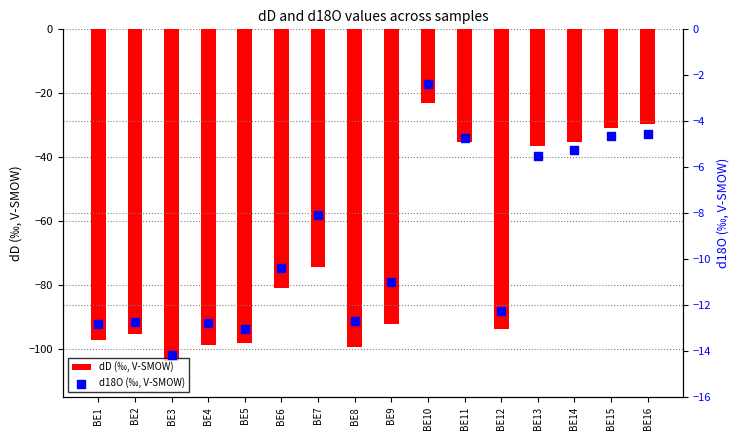

What are all the series names shown in the legend?

dD (‰, V-SMOW), d18O (‰, V-SMOW)